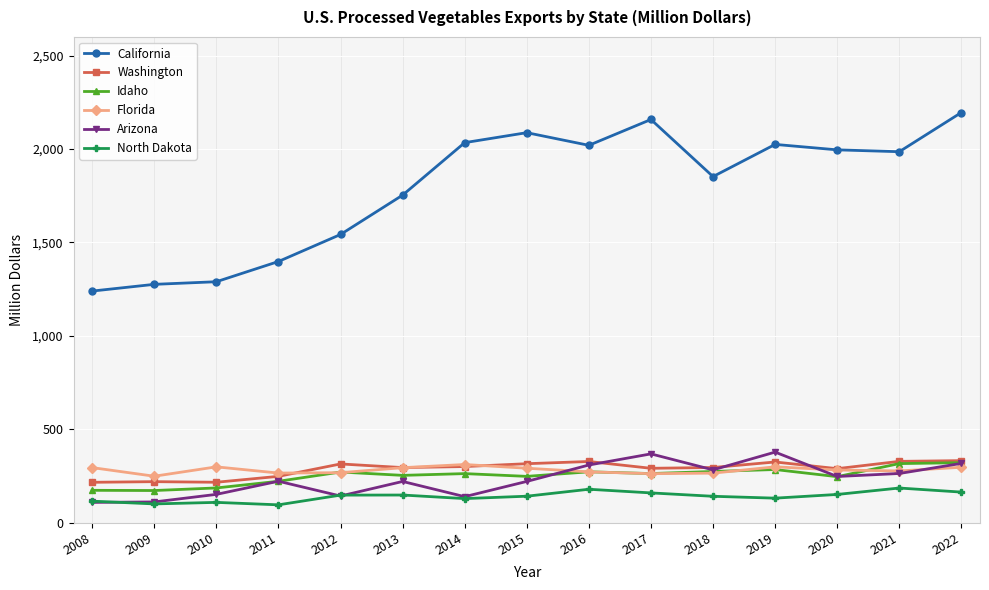

Which series has the widest spread of values?

California